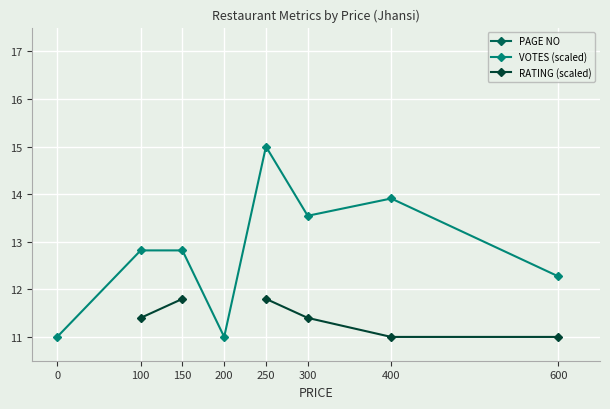

What is the value of the VOTES (scaled) point at the 6th from the left?

13.5